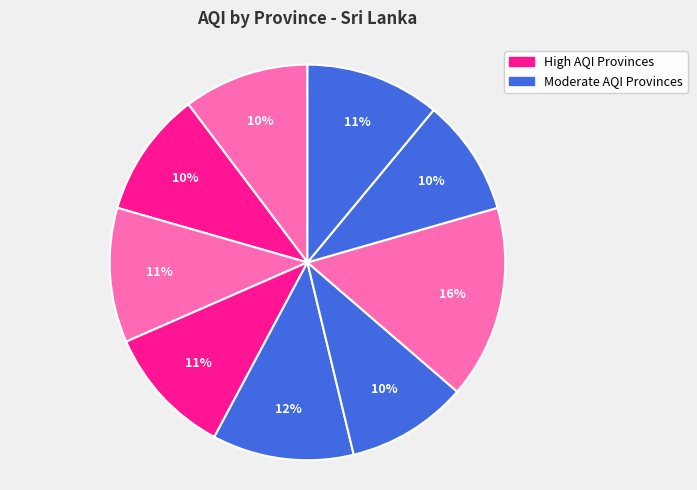

Count the number of slices in the pie.

9